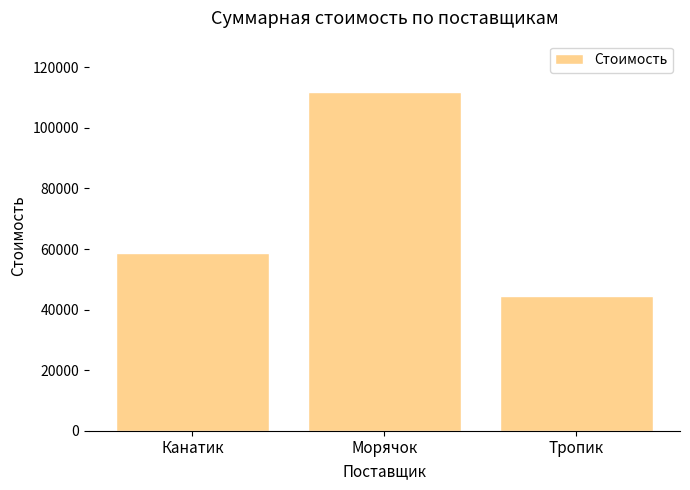

What is the ratio of the value at Канатик to the value at Тропик?

1.3